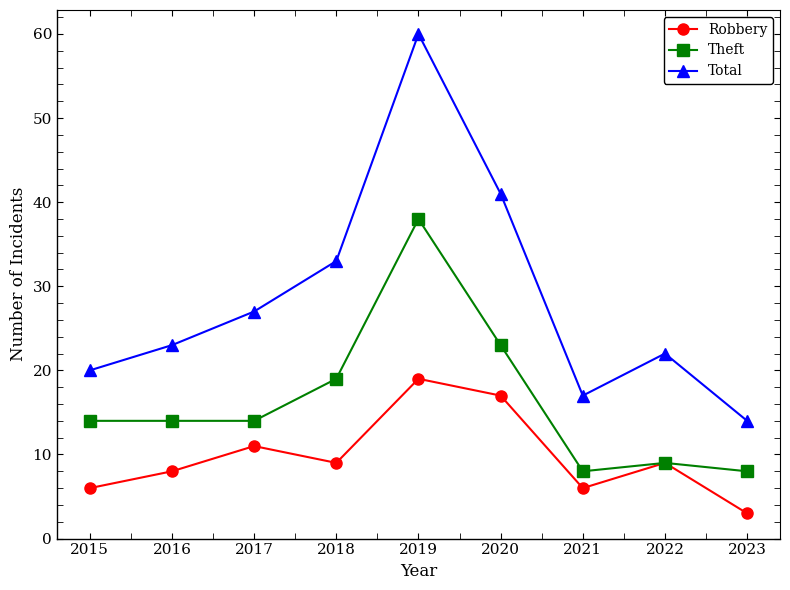

List the series in order of their peak value, lowest first.

Robbery, Theft, Total